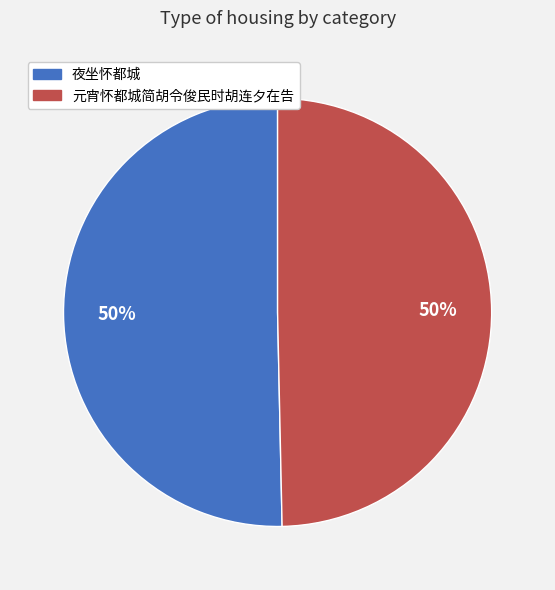

Is the sum of 夜坐怀都城 and 元宵怀都城简胡令俊民时胡连夕在告 greater than half?

Yes